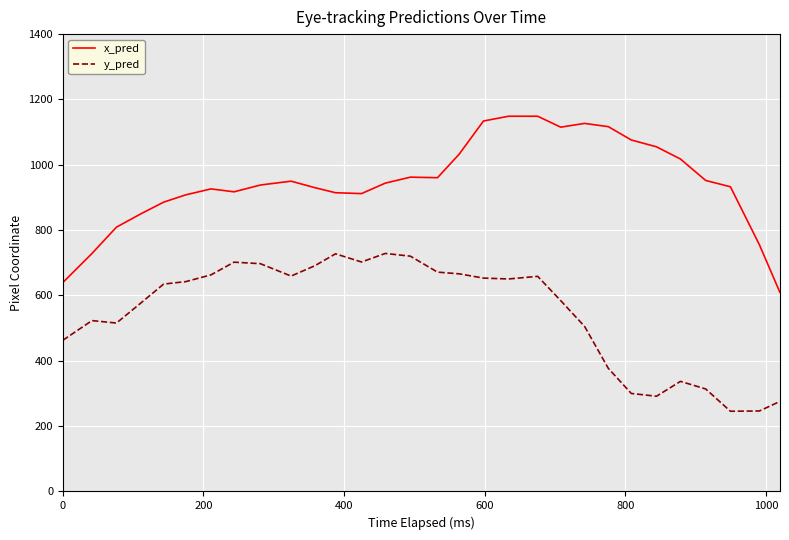

List the series in order of their peak value, lowest first.

y_pred, x_pred